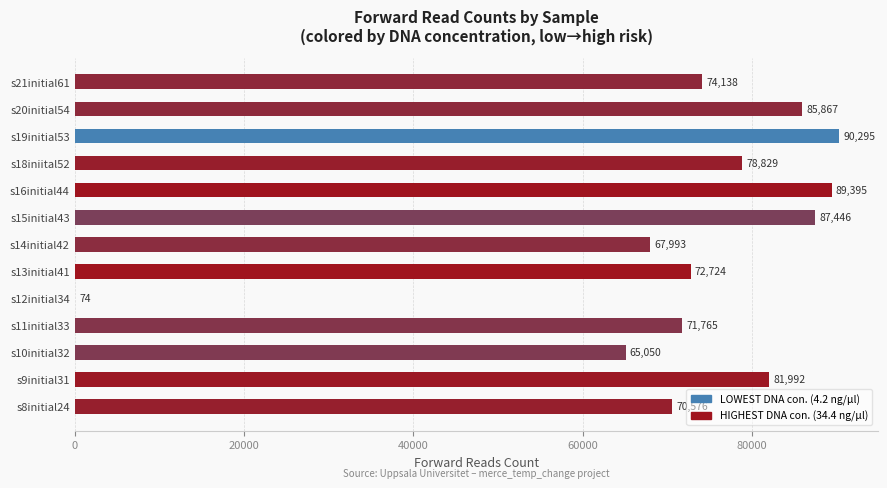

True or false: the data shows 78829 at s18iniital52.

True